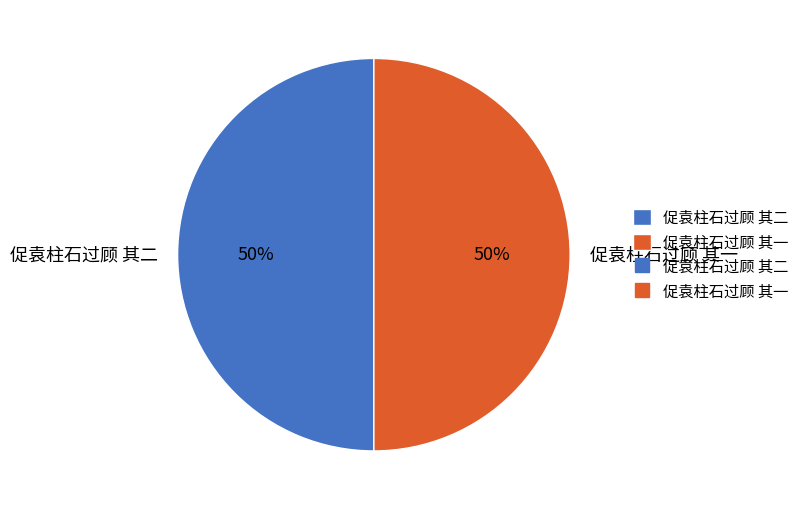

Approximately how many times larger is the value at 促袁柱石过顾 其二 compared to 促袁柱石过顾 其一?

1.0